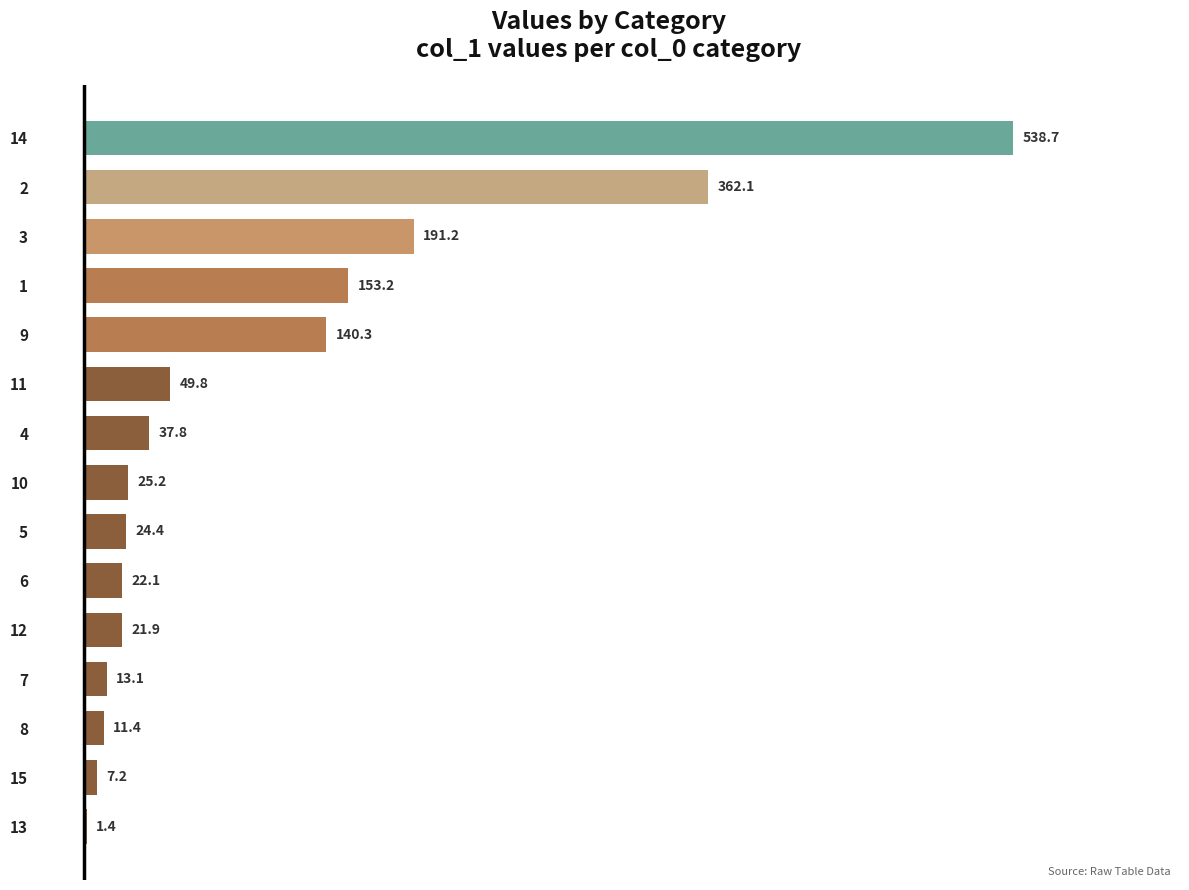

Count the number of values greater than 25.

8